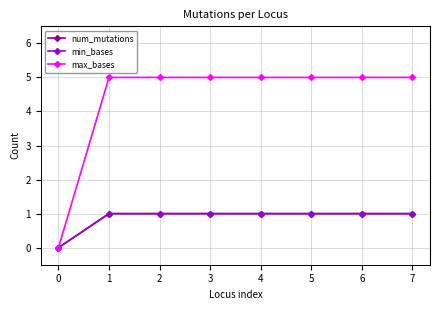

Reading left to right, transcribe all the data shown in this chart.

num_mutations: 0=0	1=1	2=1	3=1	4=1	5=1	6=1	7=1
min_bases: 0=0	1=1	2=1	3=1	4=1	5=1	6=1	7=1
max_bases: 0=0	1=5	2=5	3=5	4=5	5=5	6=5	7=5